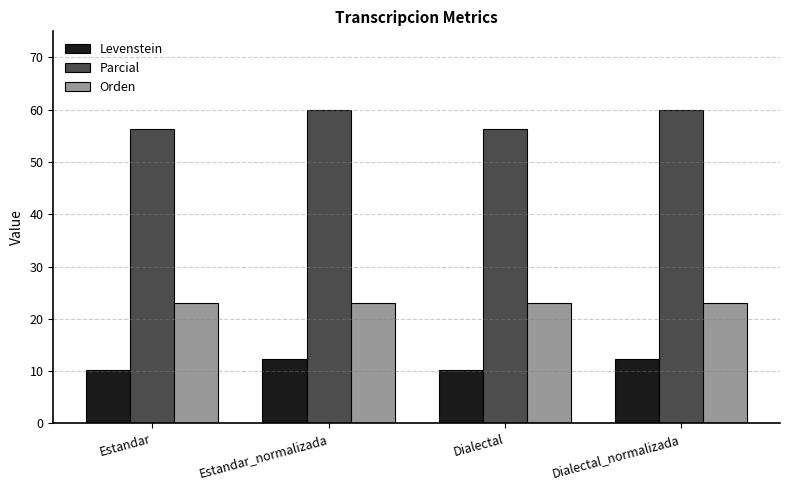

Is the value of Orden at Dialectal_normalizada greater than the value of Levenstein at Estandar?

Yes